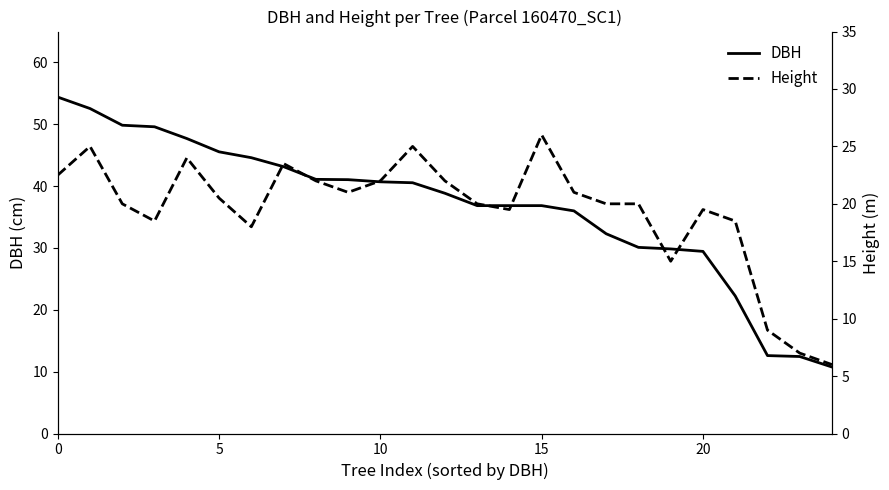

Is this an area chart (filled region under the line)?

No